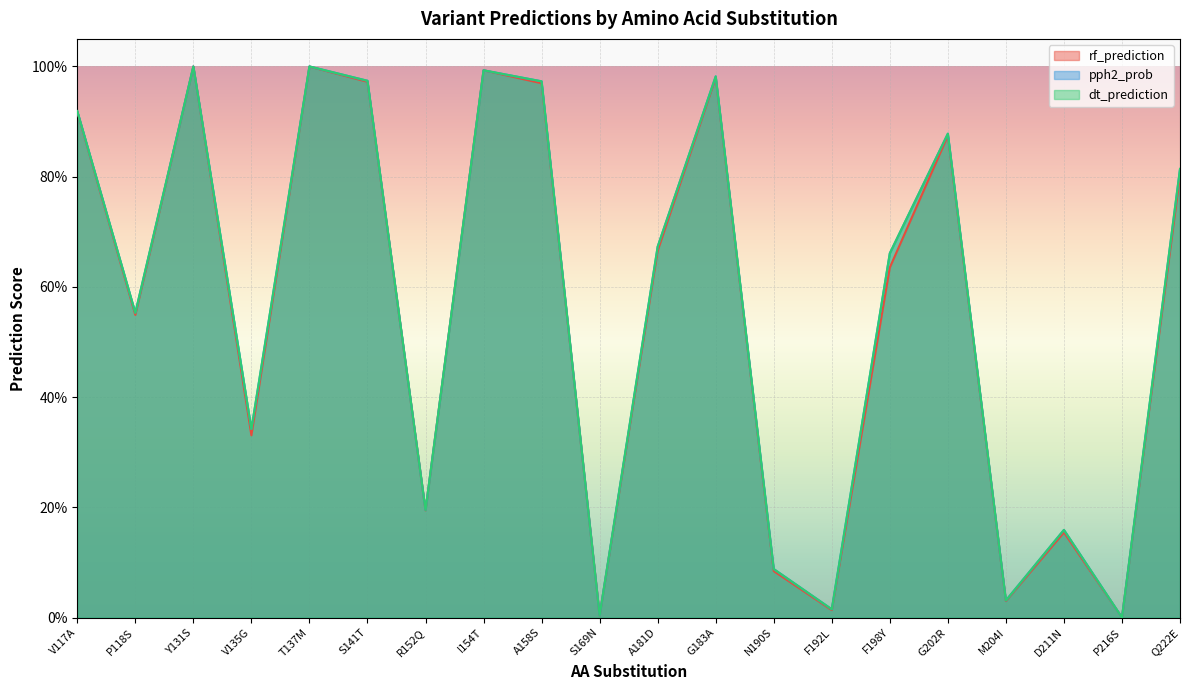

The value of dt_prediction at V117A is 0.9. True or false?

True